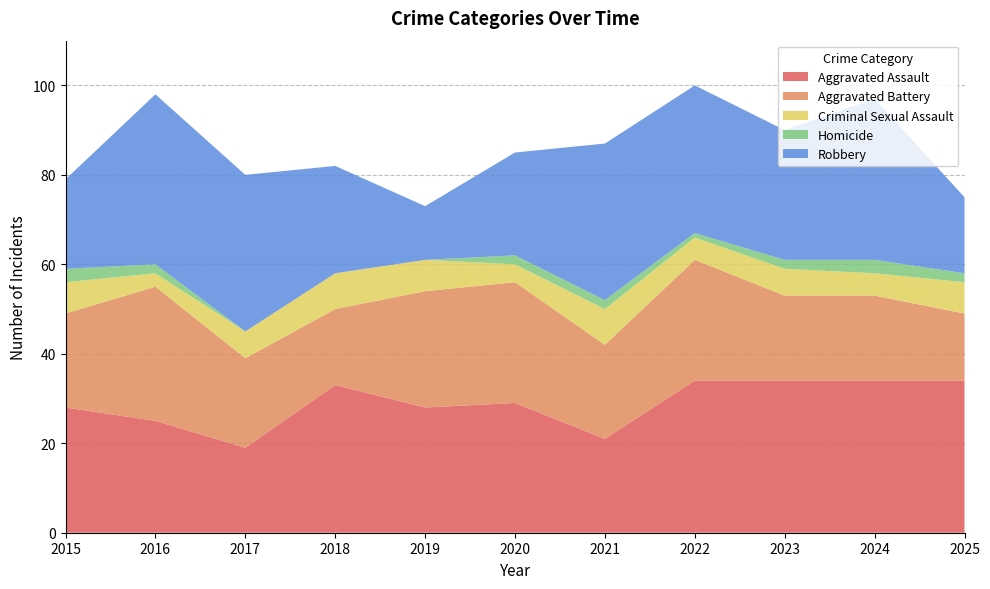

At which category is the sum across all series the highest?

2022